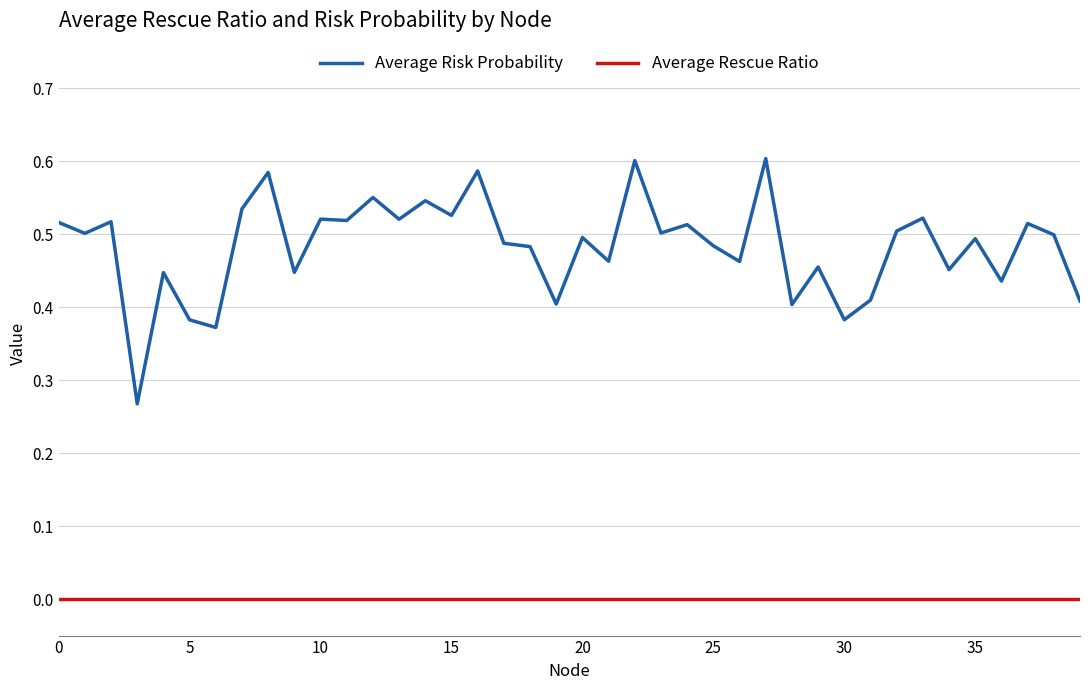

Which series has the largest total across all categories?

Average Risk Probability